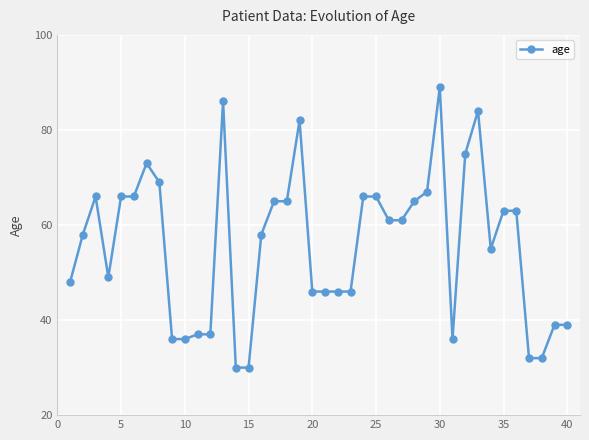

What is the minimum value shown in the chart?

30